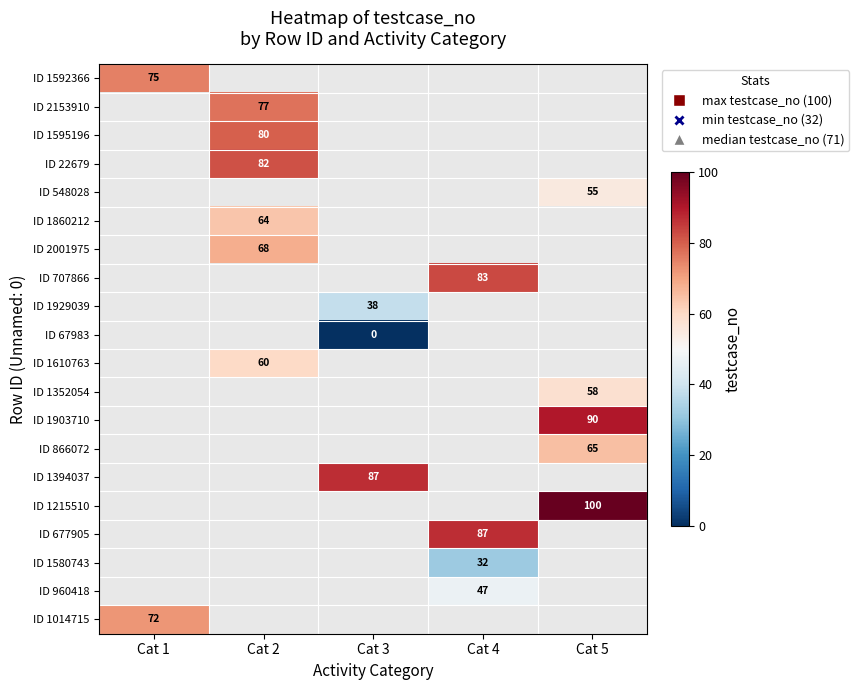

How many categories are shown in the chart?

5